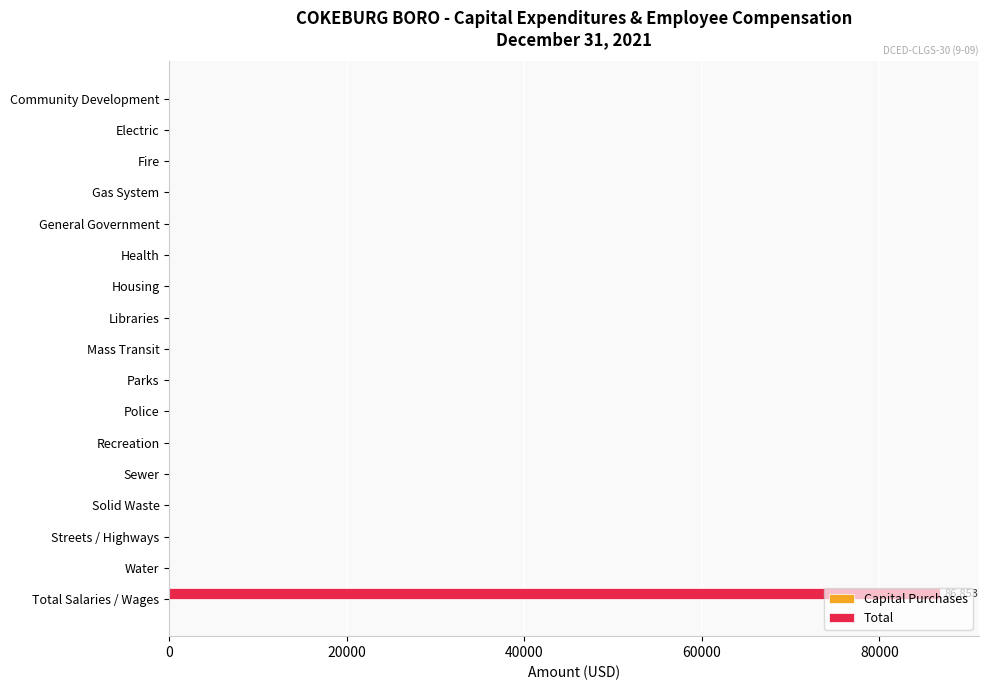

The chart shows a value of 0 at Sewer. True or false?

True